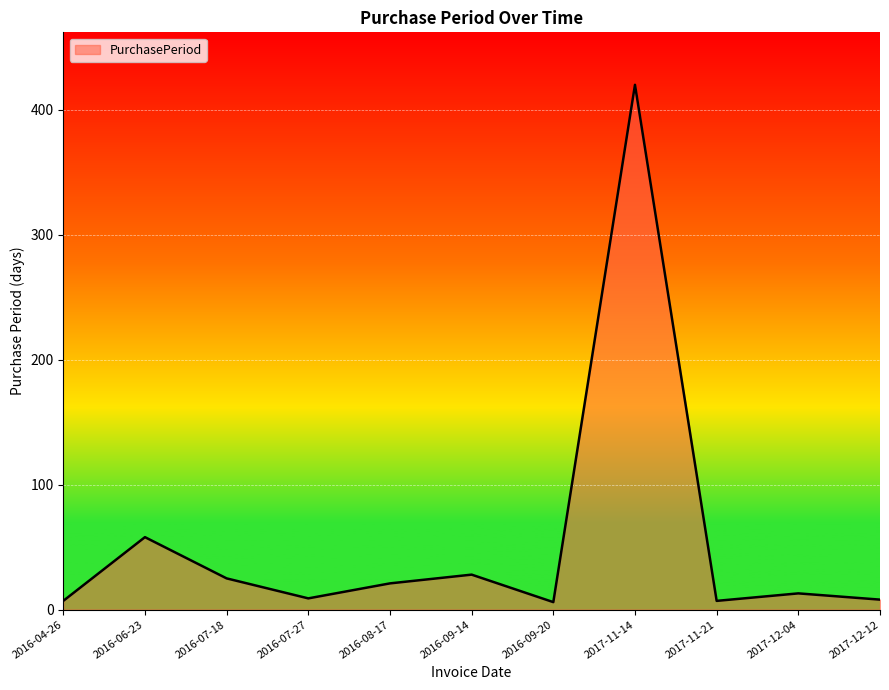

What is the difference between the values at 2016-06-23 and 2016-07-18?

33